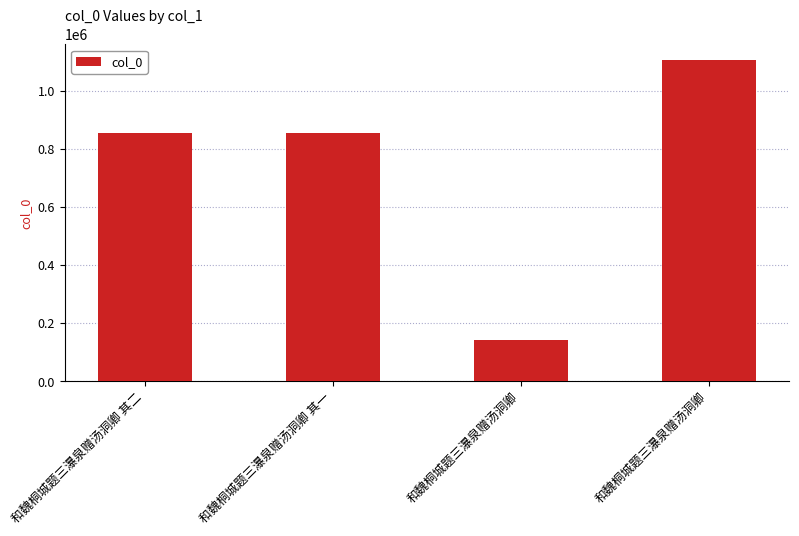

What is the label of the 1st bar from the left?

和魏桐城题三瀑泉赠汤洞卿 其二